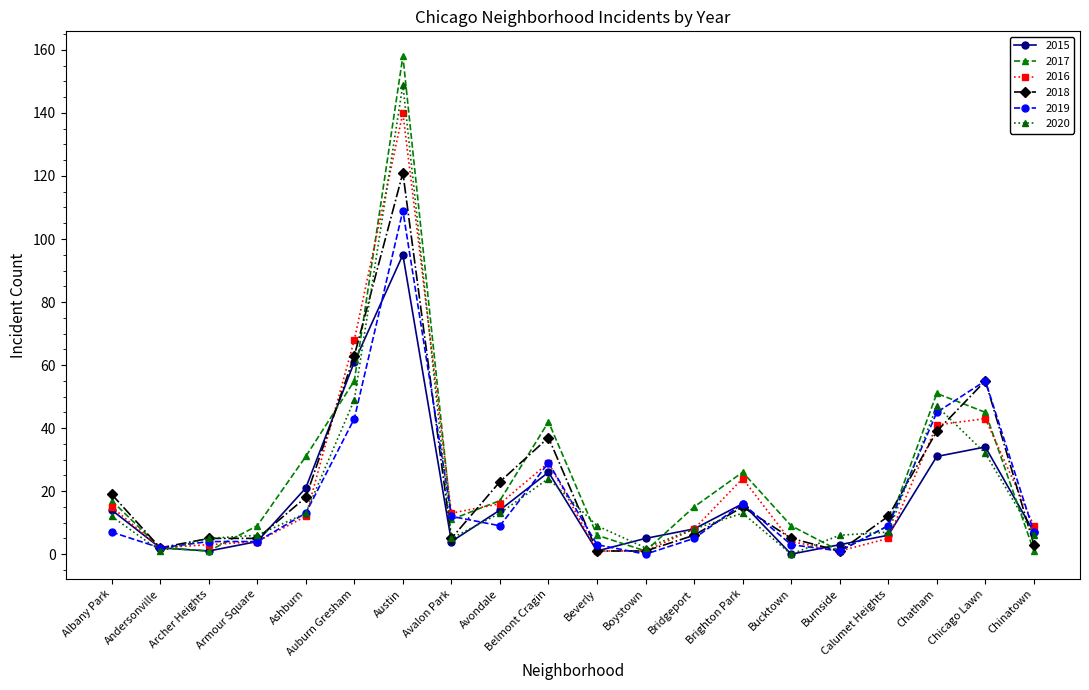

Which series changed the most between Austin and Brighton Park?

2020